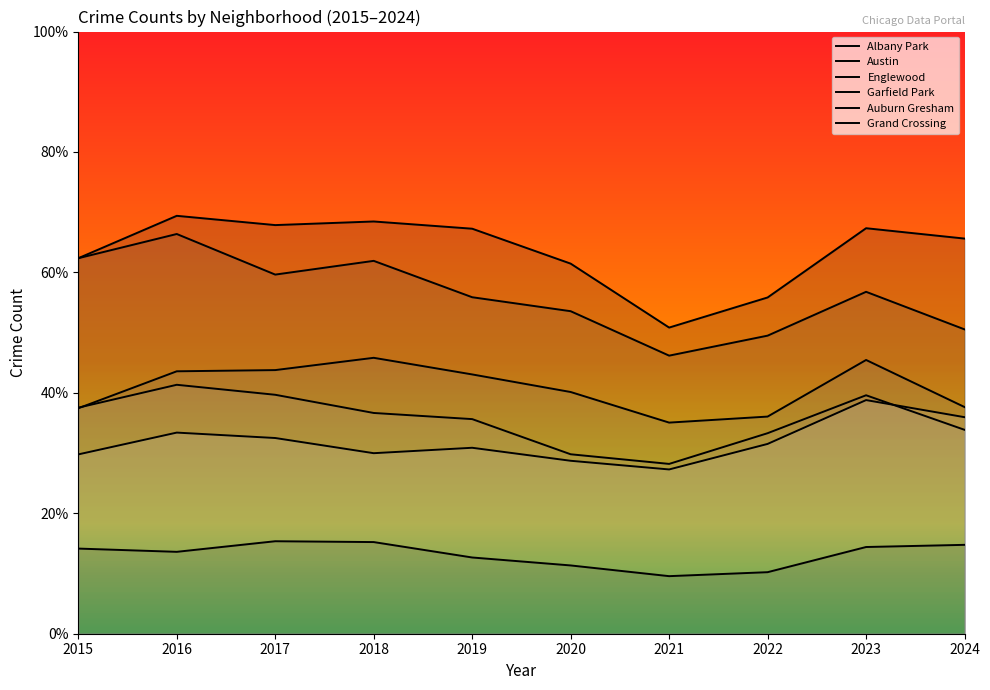

Rank the categories by Grand Crossing value from highest to lowest.

2023, 2024, 2016, 2017, 2022, 2019, 2018, 2015, 2020, 2021